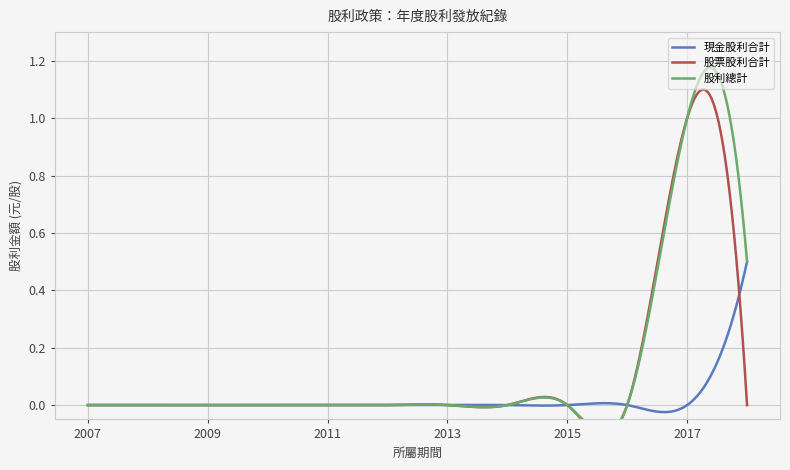

At which category does 股票股利合計 reach its first local peak?

2017